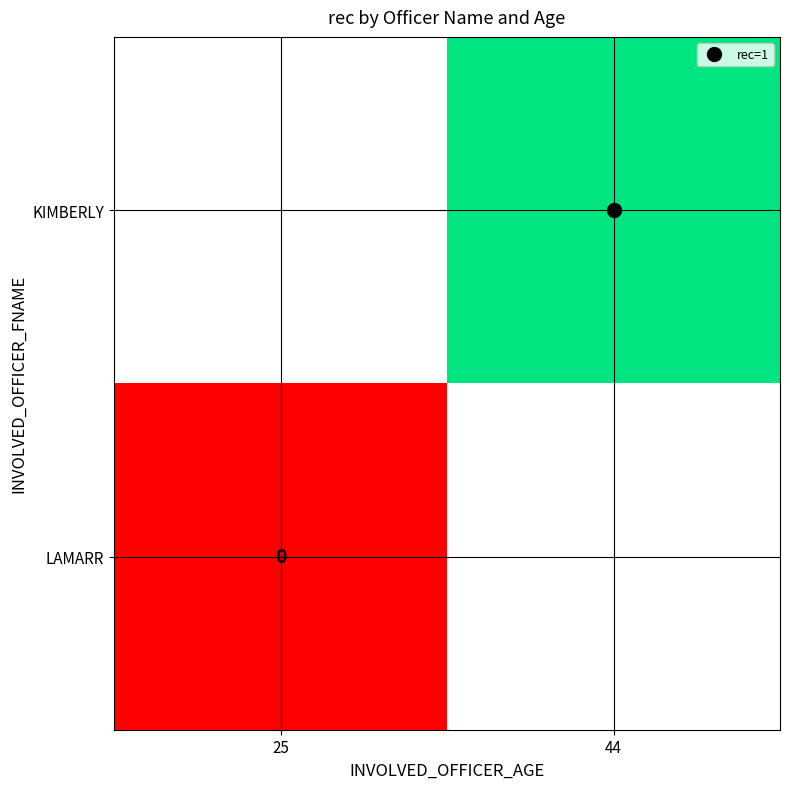

List the series in order of their peak value, highest first.

KIMBERLY, LAMARR